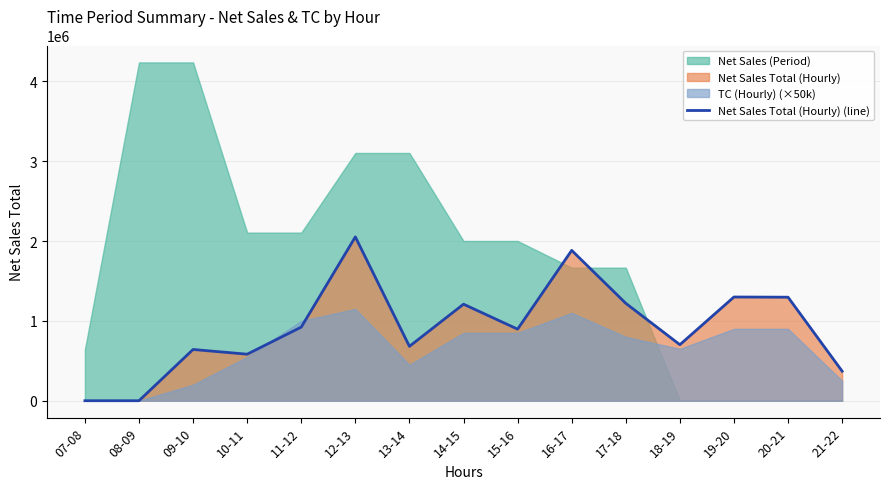

What is the label of the 5th point from the left?

11-12